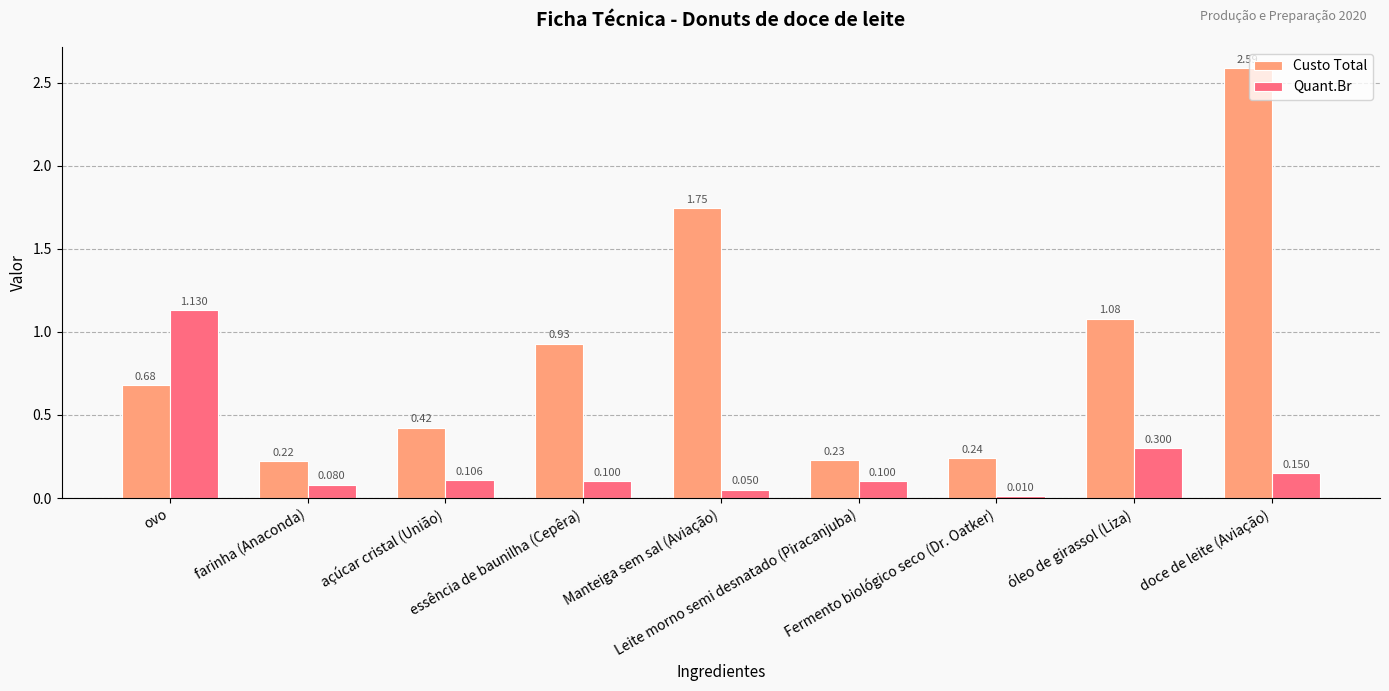

At which category is the sum across all series the highest?

doce de leite (Aviação)